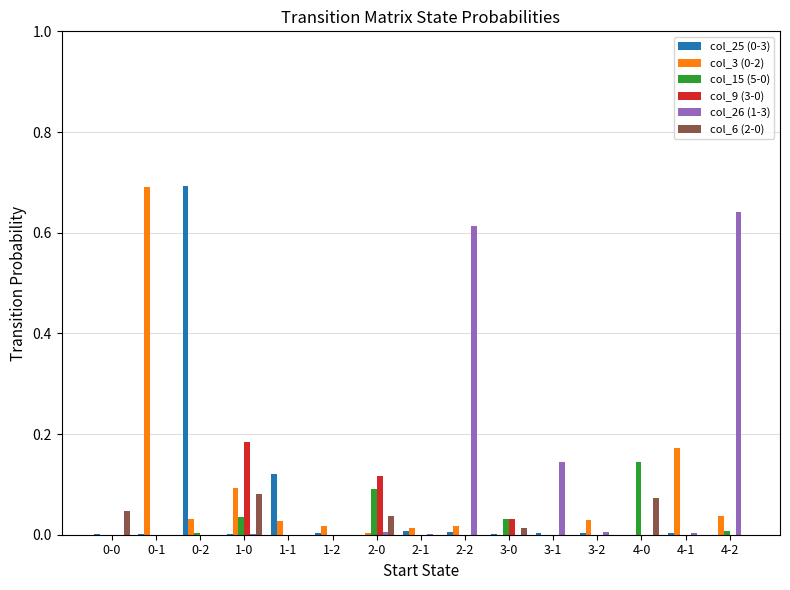

The value of col_3 (0-2) at 0-1 is 1.1. True or false?

False